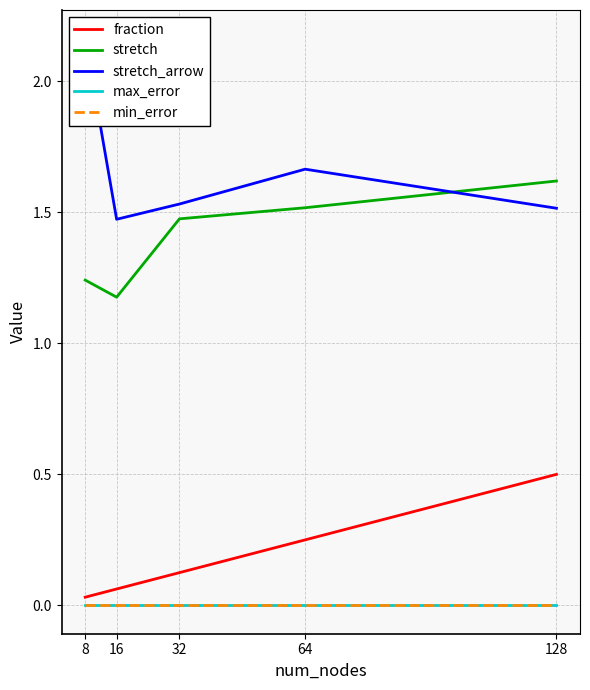

How many lines are shown in the chart?

5